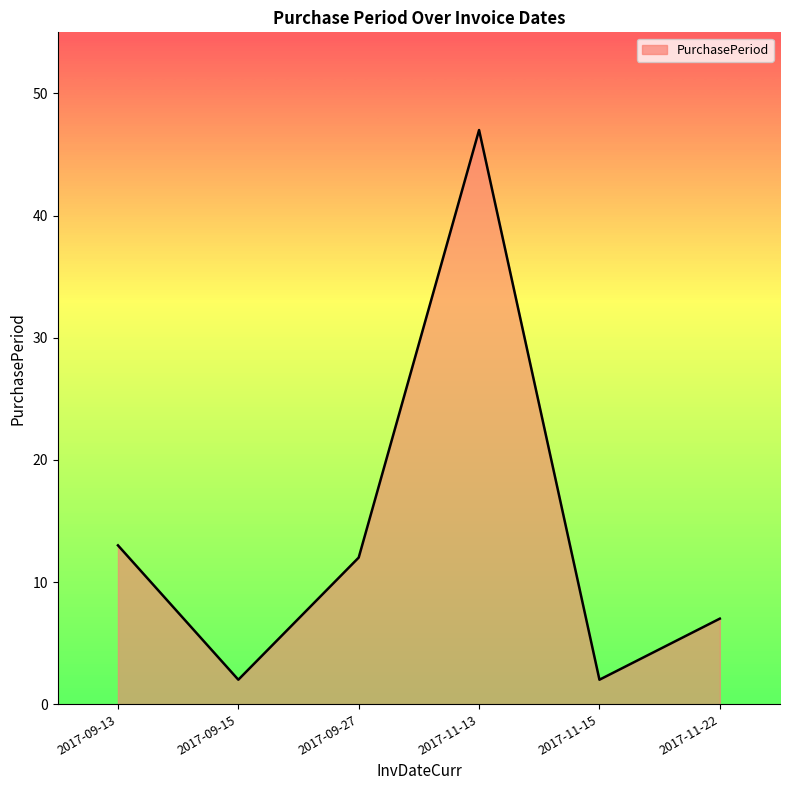

True or false: the data has more than 2 interior local peaks.

False